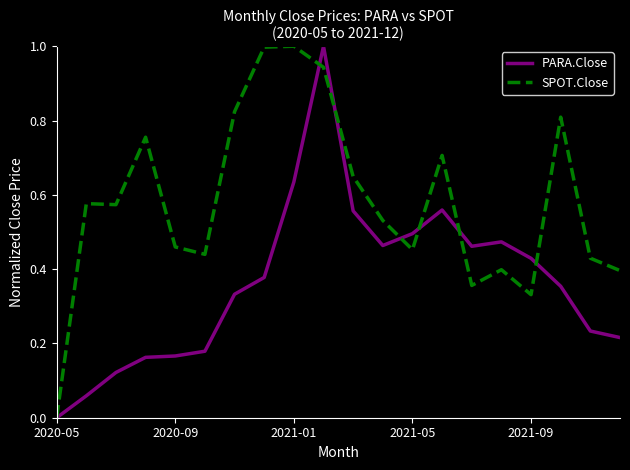

Count the number of categories in the chart.

20